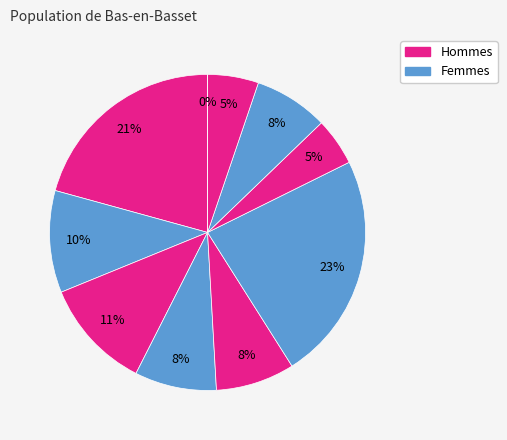

The signal segment 2 slice represents 10% of the pie. True or false?

True